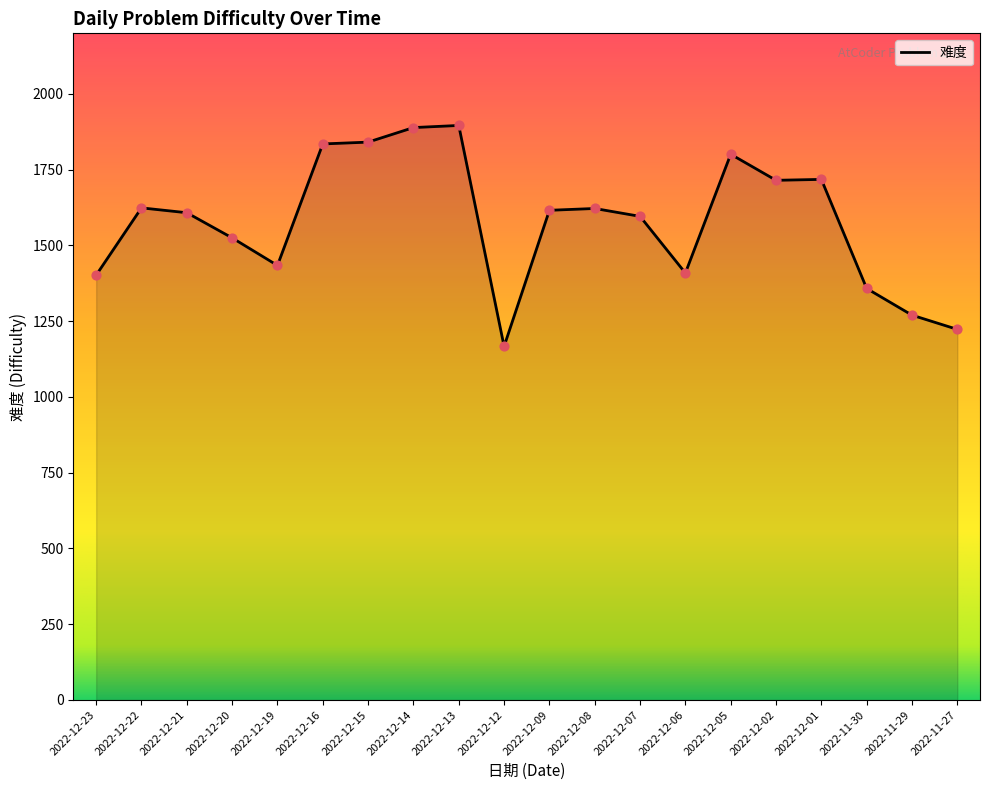

Which has a higher value, 2022-11-29 or 2022-11-30?

2022-11-30